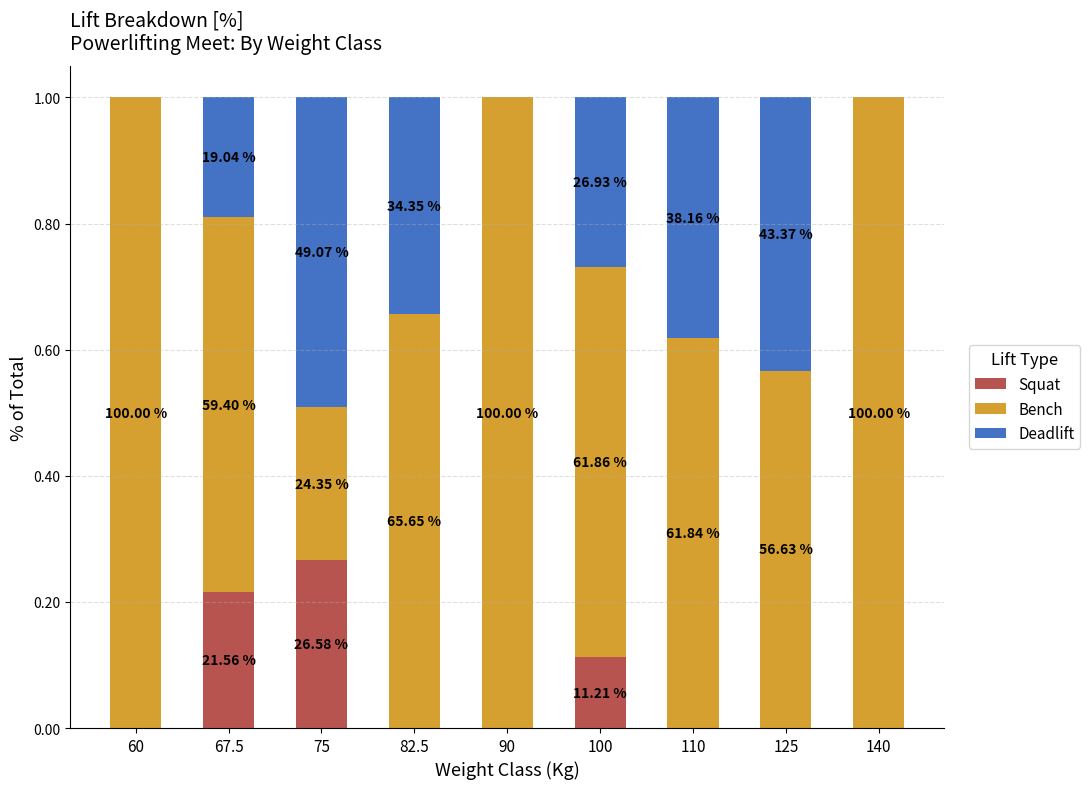

Where is Bench nearest to the value 0?

75